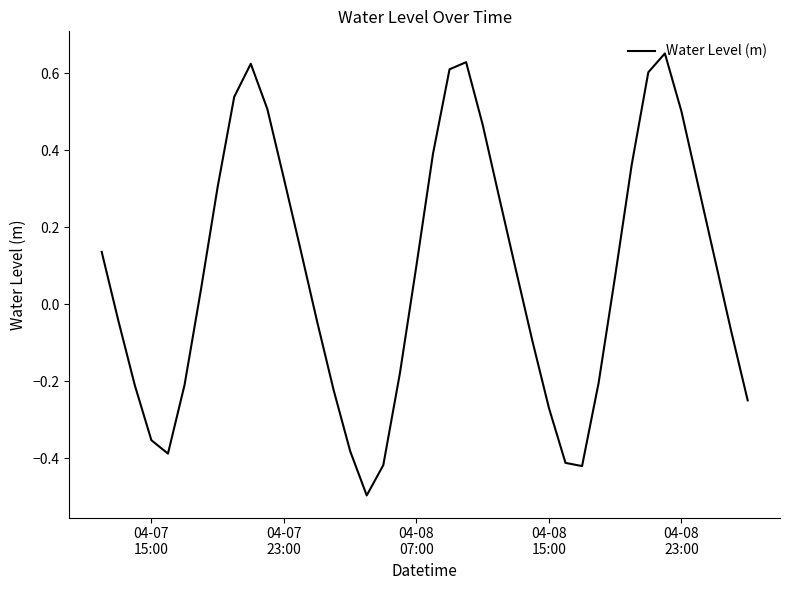

True or false: the data has more than 1 interior local peaks.

True